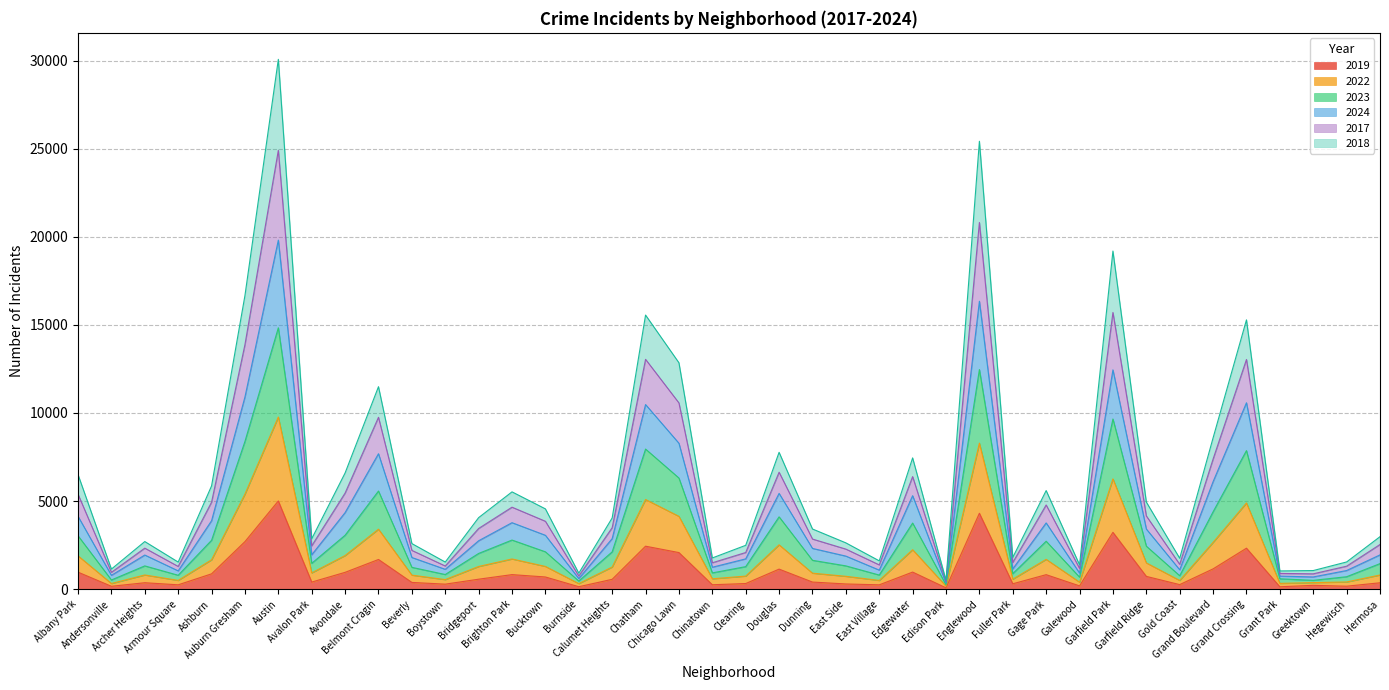

The 2022 series shows 503 at Greektown. True or false?

True